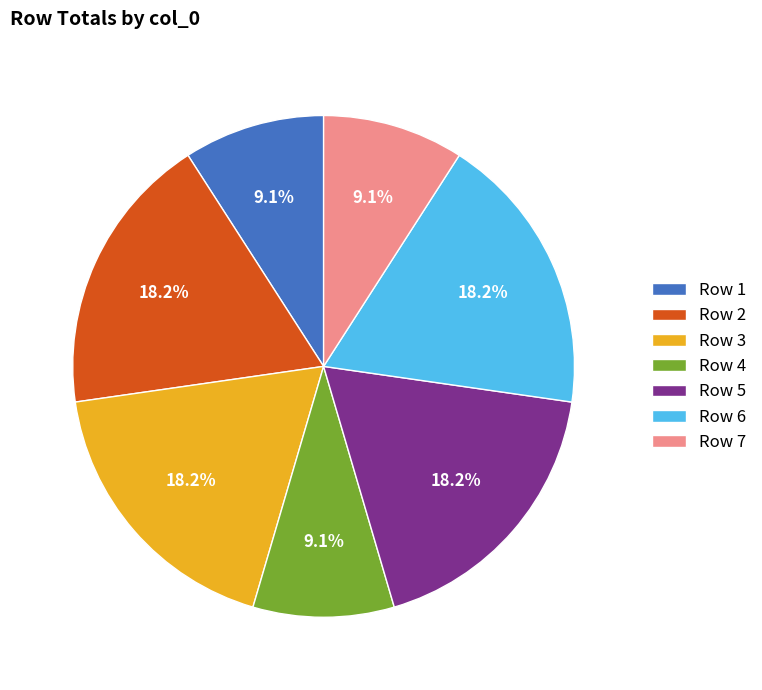

Is Row 1 the majority of the pie?

No